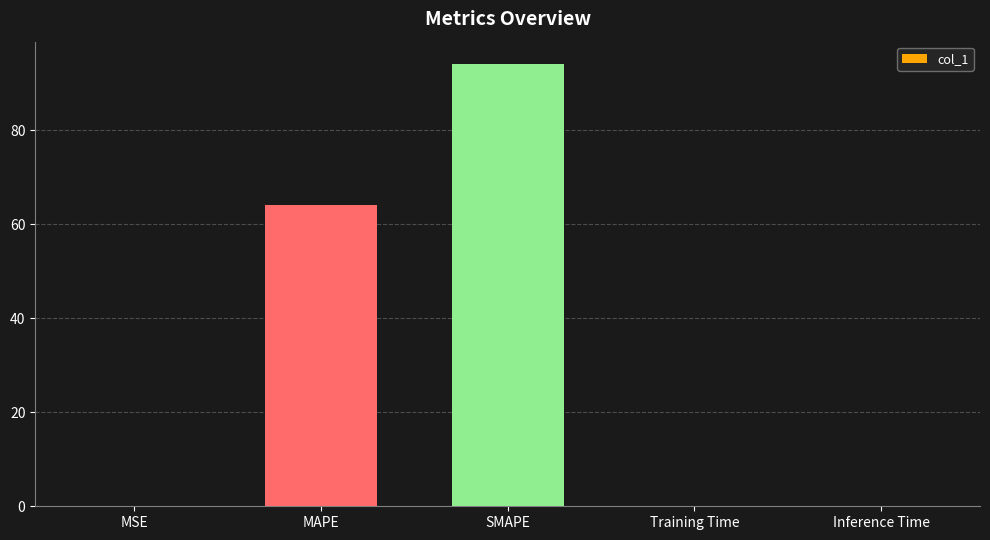

The value at Training Time is 0.0. True or false?

True